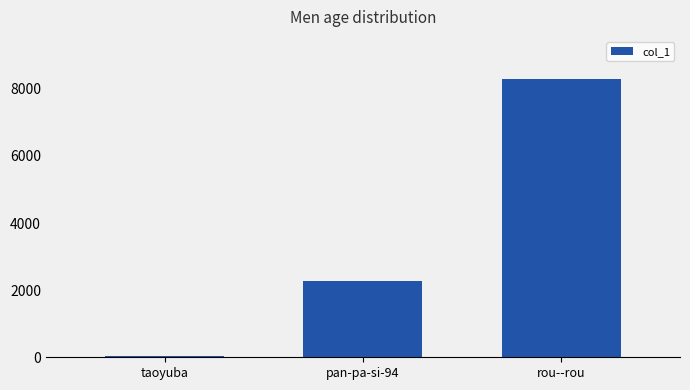

How many bars are there in total?

3